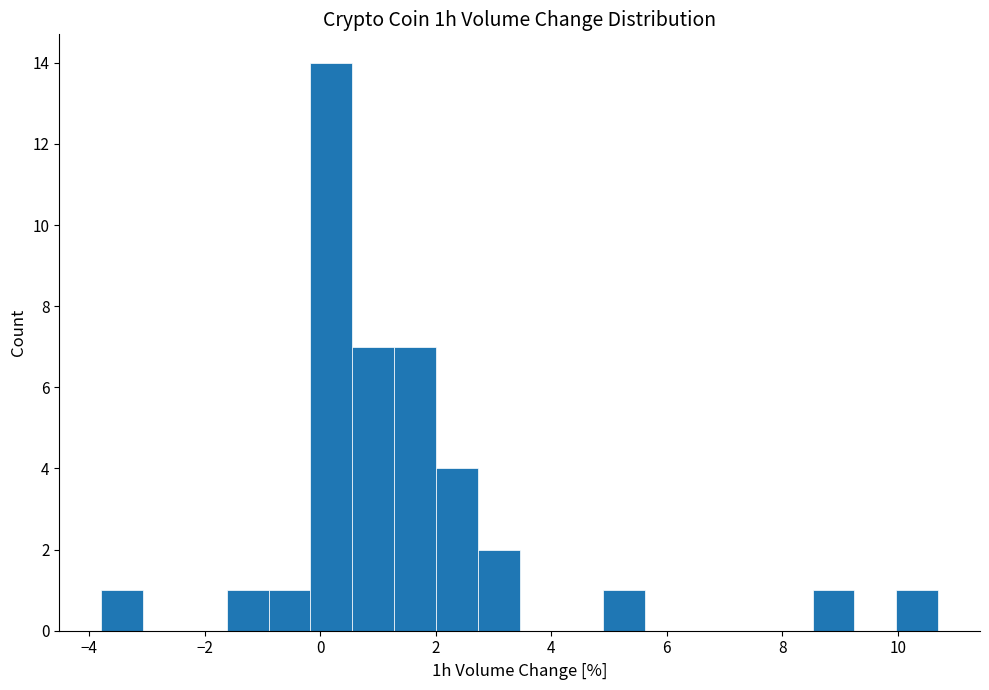

Around what value on the x-axis is the tallest bar? Give the approximate position of its centre, as read against the axis.

0.2